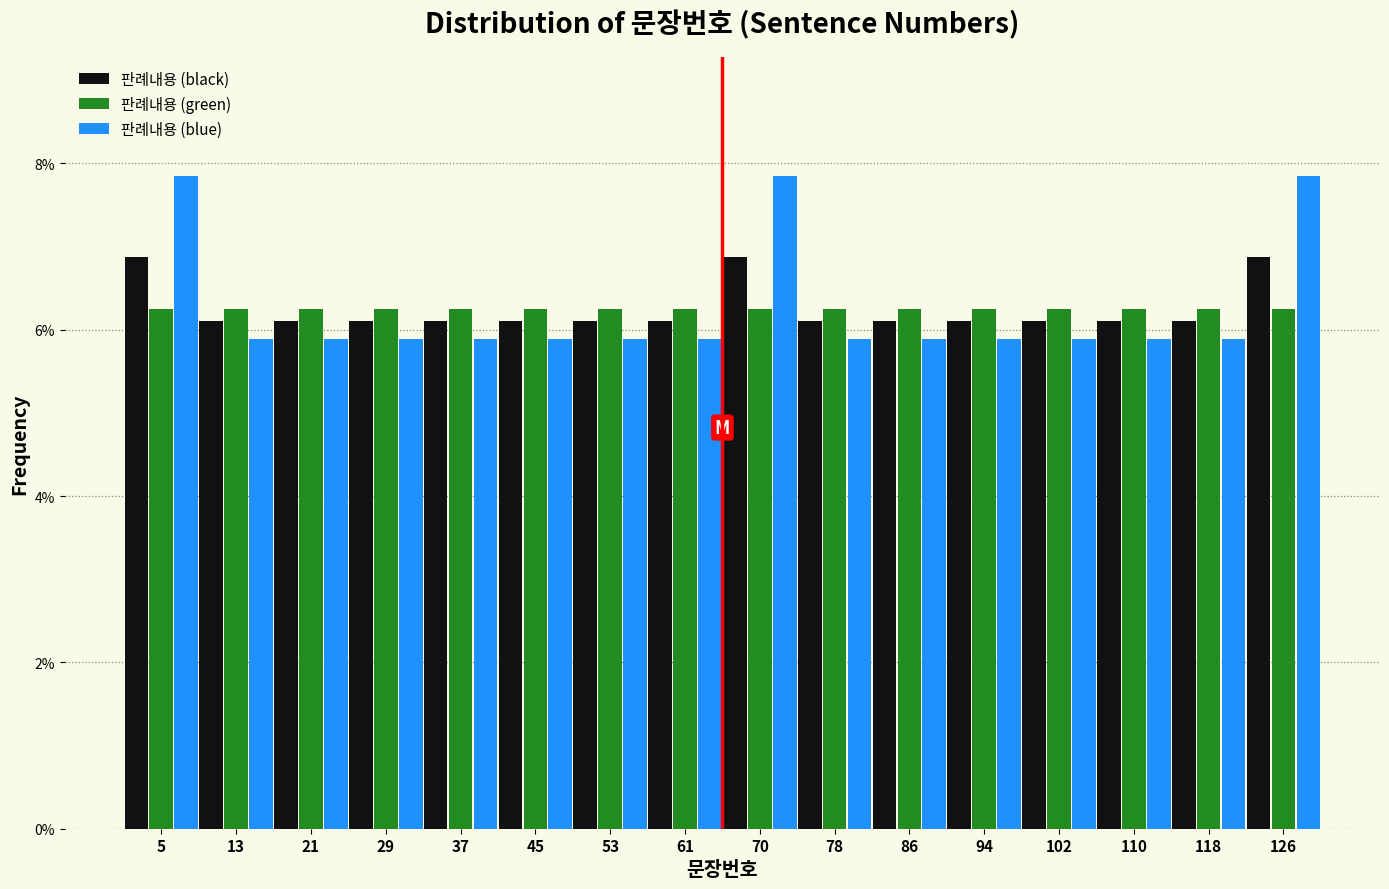

What is the height of the 판례내용 (black) bar covering 9 to 17 on the x-axis? Neither the bar edges nor the heights are printed on the chart, so give them approximately, as read against the axes.

6.2